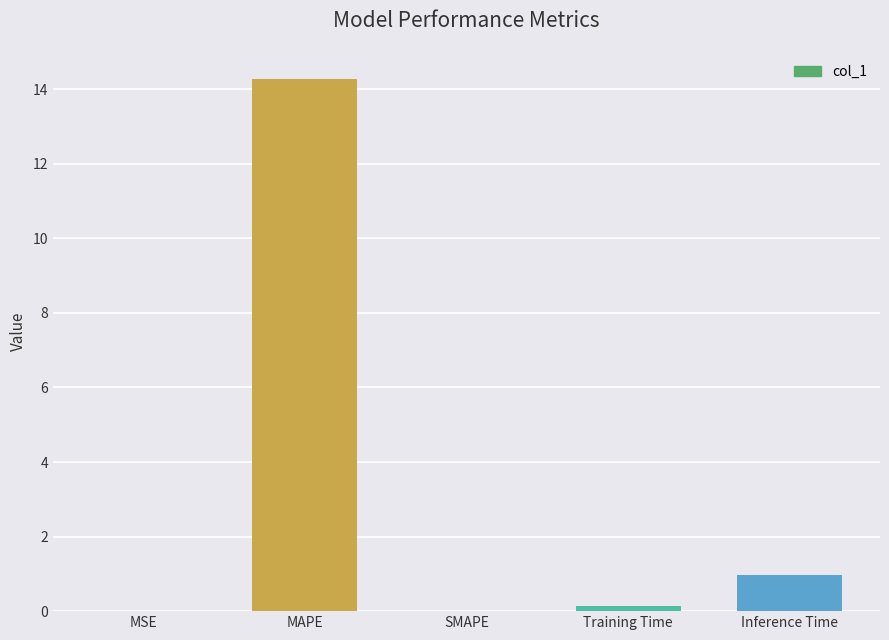

Which has a higher value, MAPE or Training Time?

MAPE